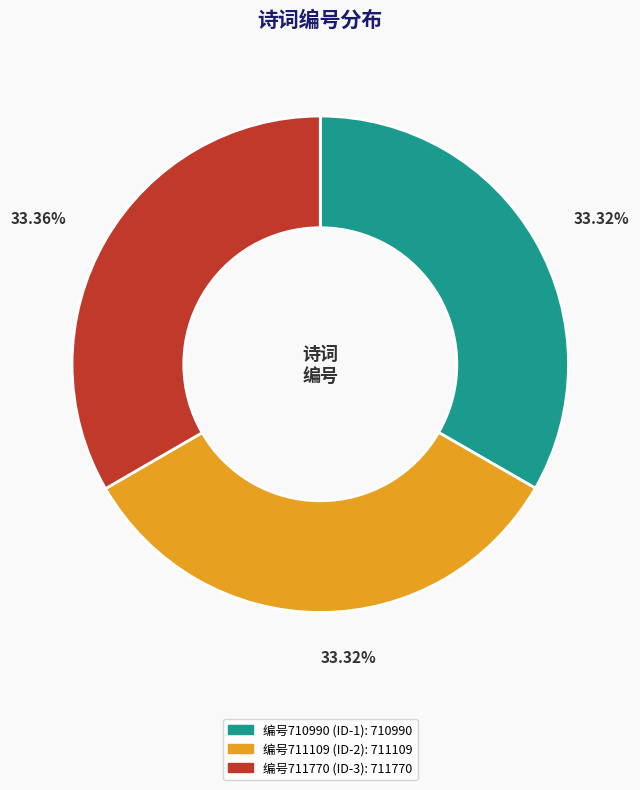

Does any single category account for the majority?

No